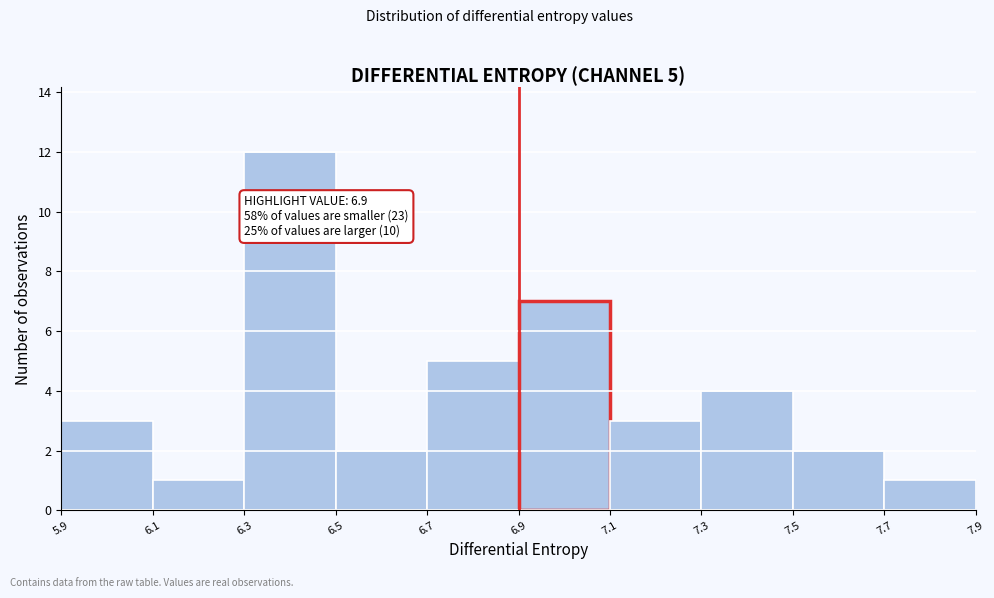

Over which range of the x-axis is the bar tallest?

6.3 to 6.5